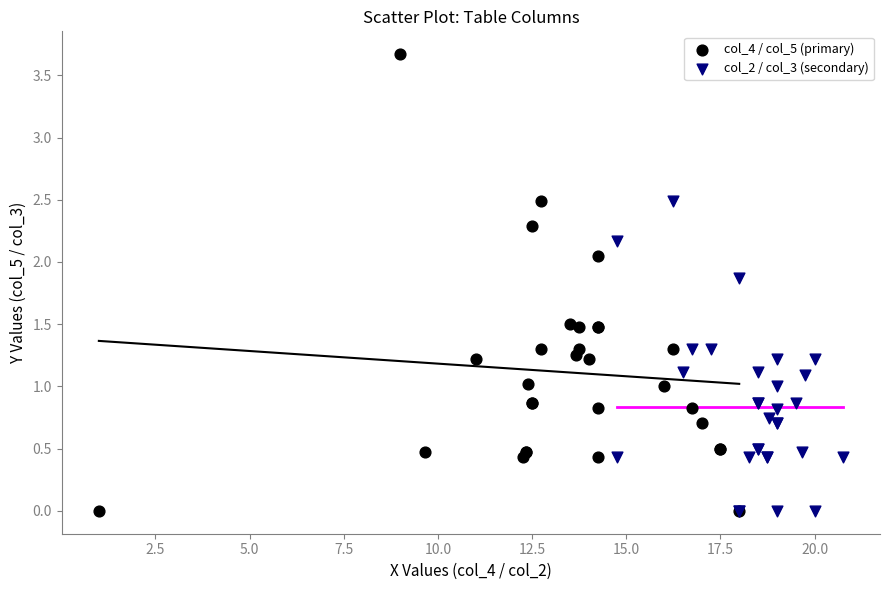

Which series has the widest spread of Y values?

col_4 / col_5 (primary)